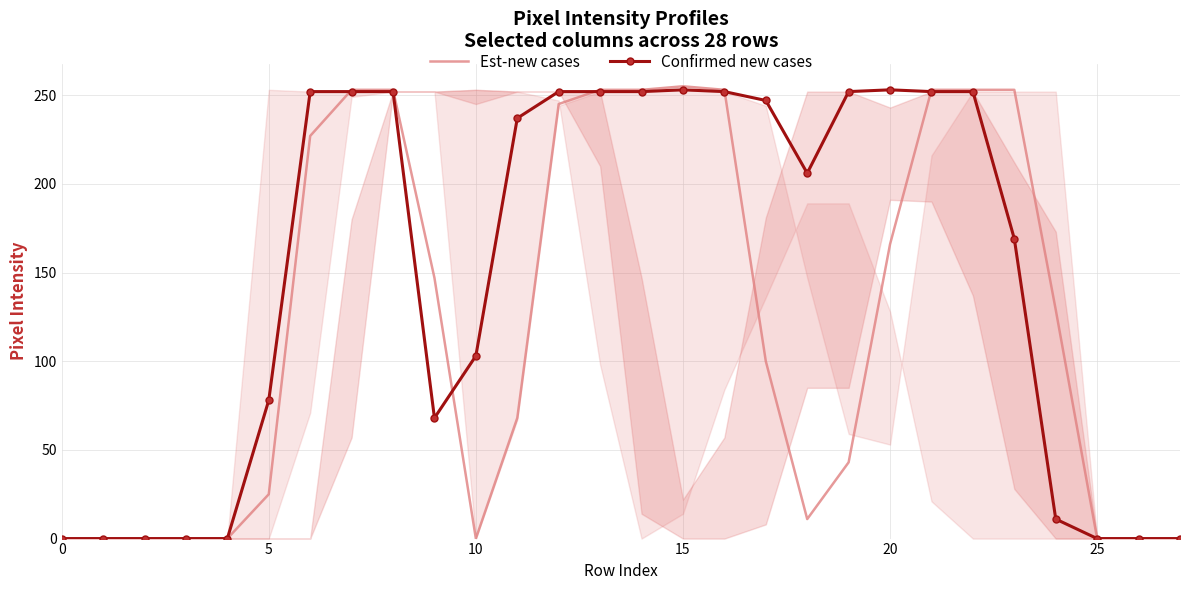

What are all the series names shown in the legend?

Est-new cases, Confirmed new cases